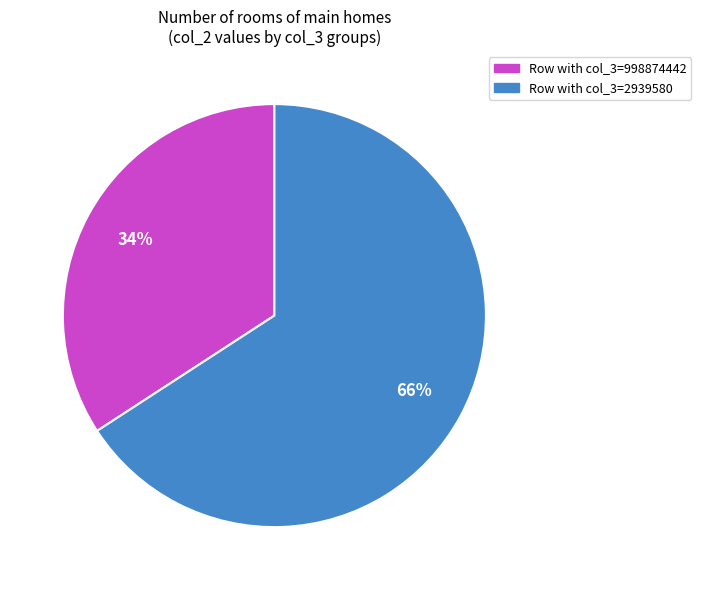

How many slices are in this pie chart?

2